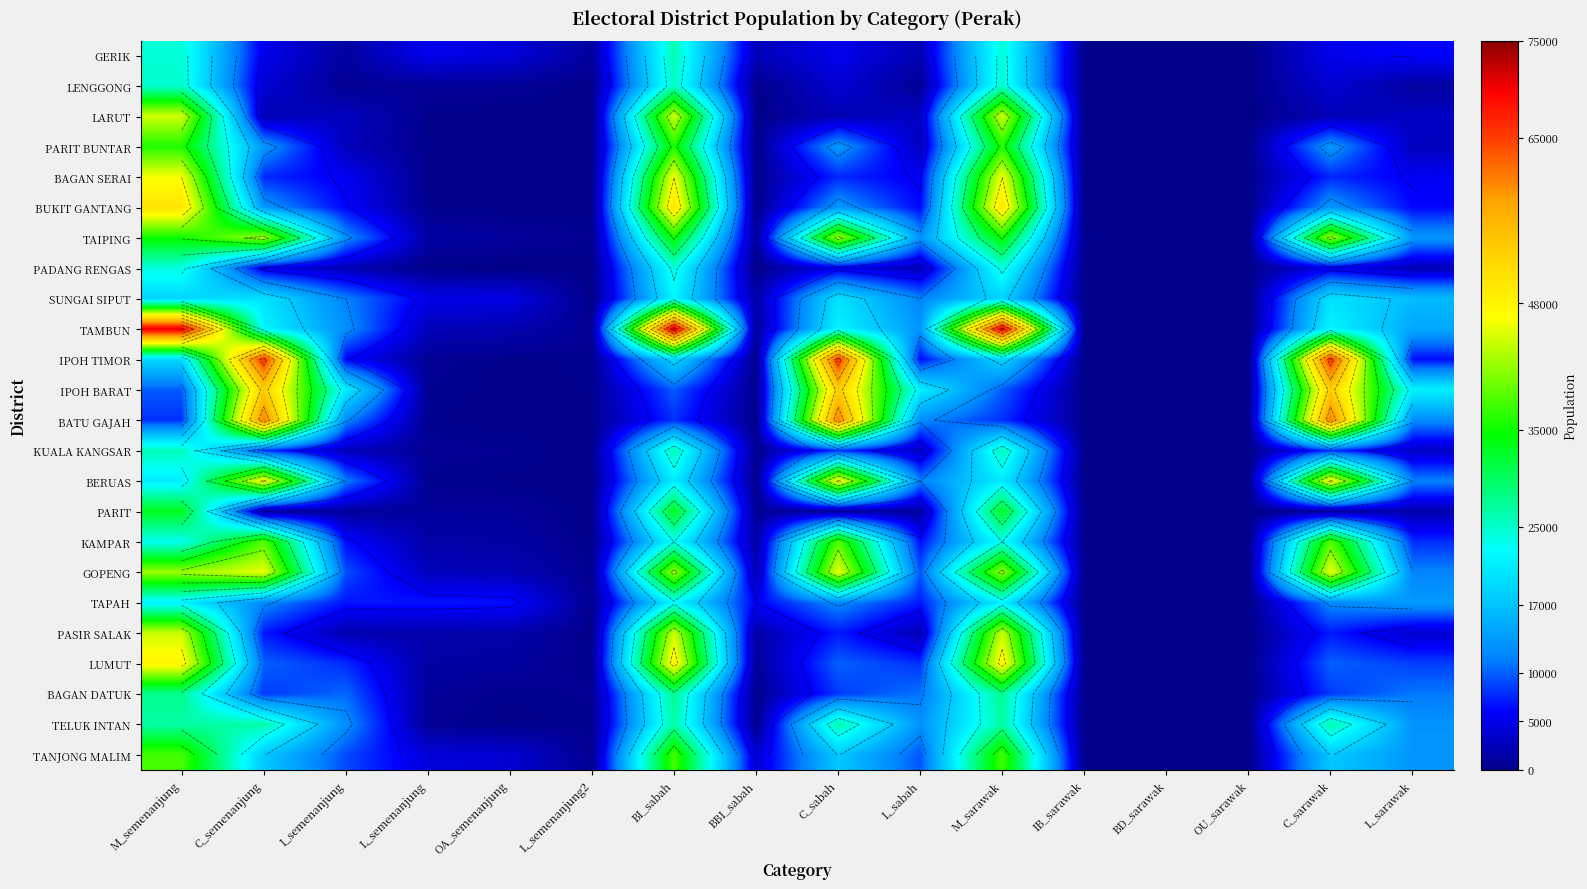

Where does the BUKIT GANTANG series first go above 6173?

M_semenanjung